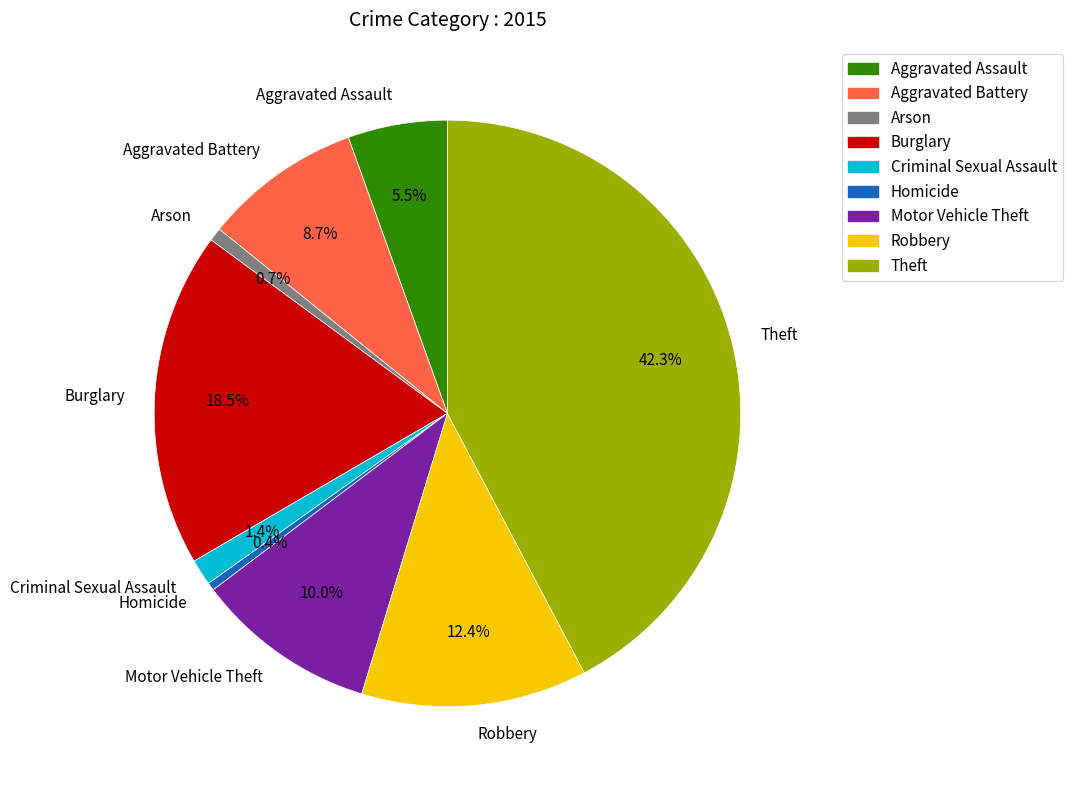

To the nearest percent, what is the average slice percentage?

11%